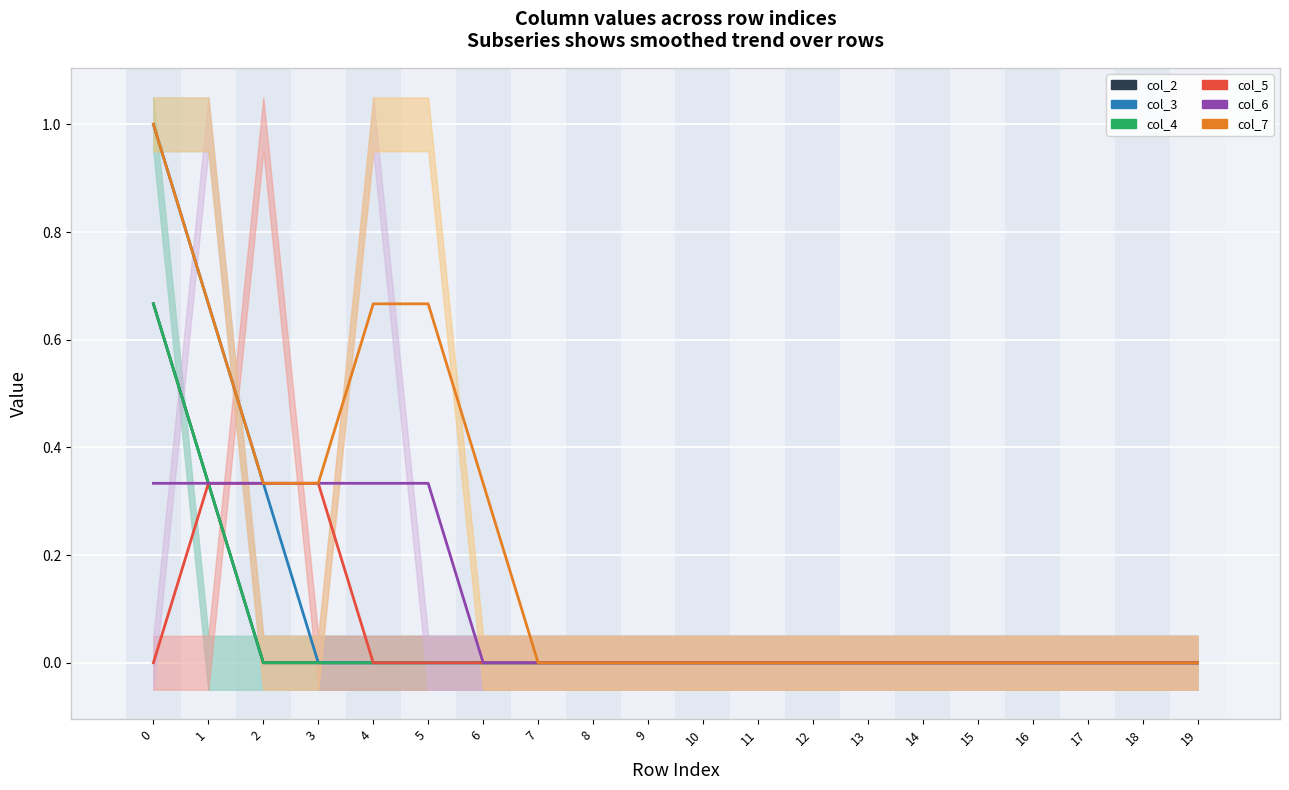

List the series in order of their peak value, highest first.

col_3, col_7, col_2, col_4, col_5, col_6